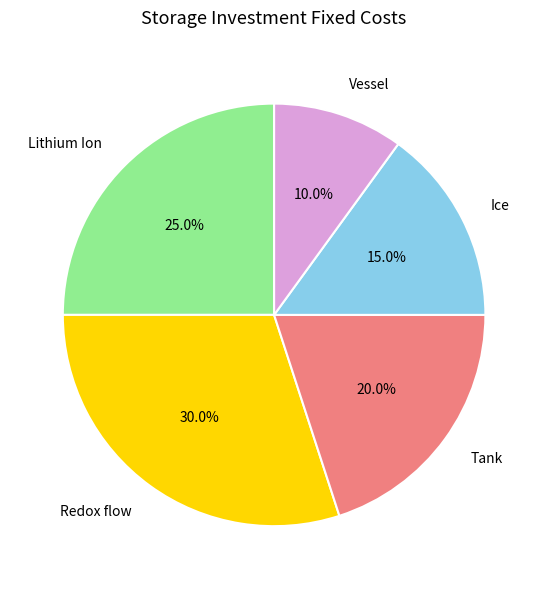

How many slices are in this pie chart?

5